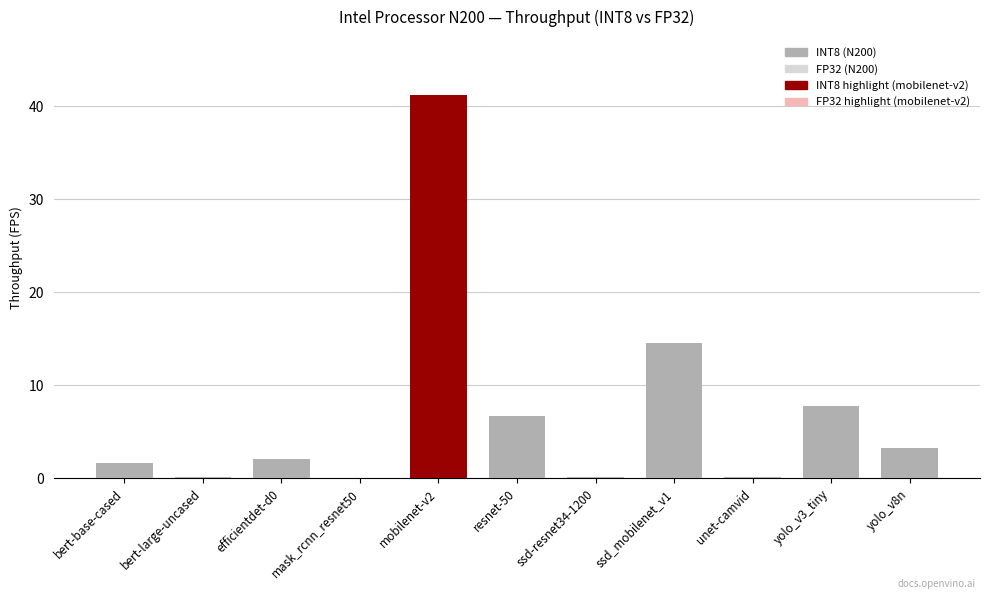

What is the sum of the INT8 values at ssd_mobilenet_v1 and yolo_v3_tiny?

22.3